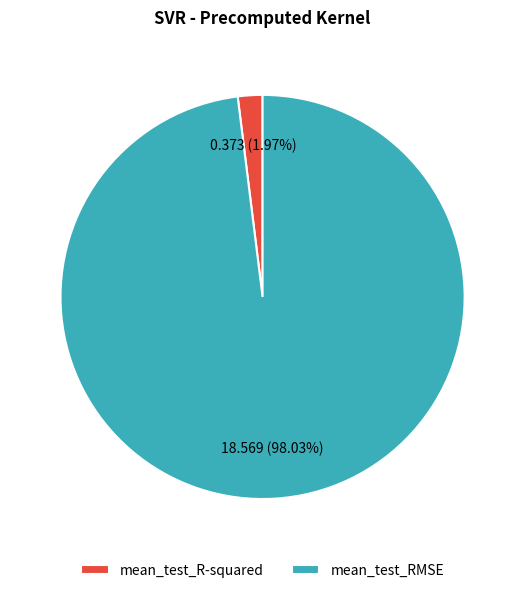

Is mean_test_RMSE the majority of the pie?

Yes